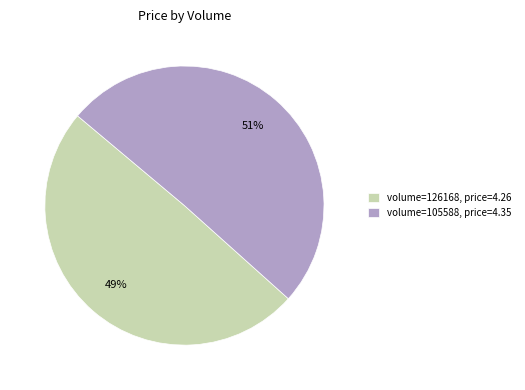

Count the number of slices in the pie.

2